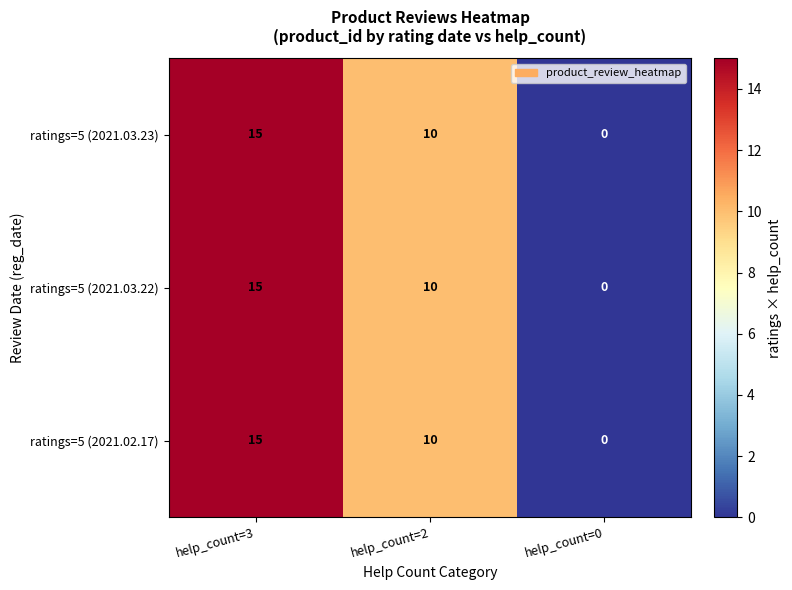

The value of ratings=5 (2021.03.22) at help_count=0 is -9. True or false?

False